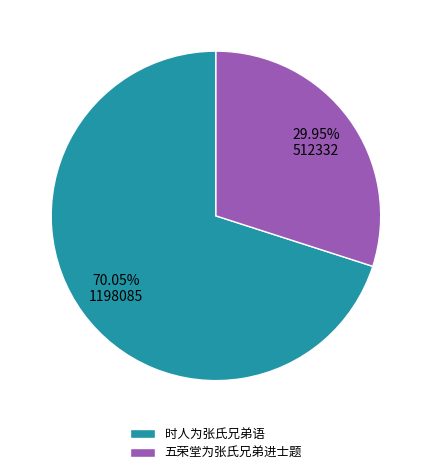

To the nearest percent, what is the difference between the 五荣堂为张氏兄弟进士题 and 时人为张氏兄弟语 slice percentages?

40%